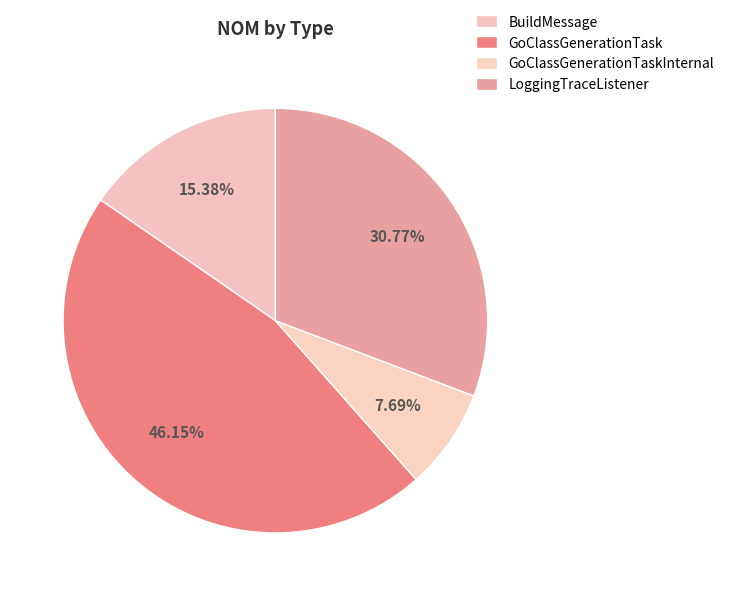

To the nearest percent, what is the difference between the LoggingTraceListener and GoClassGenerationTask slice percentages?

15%